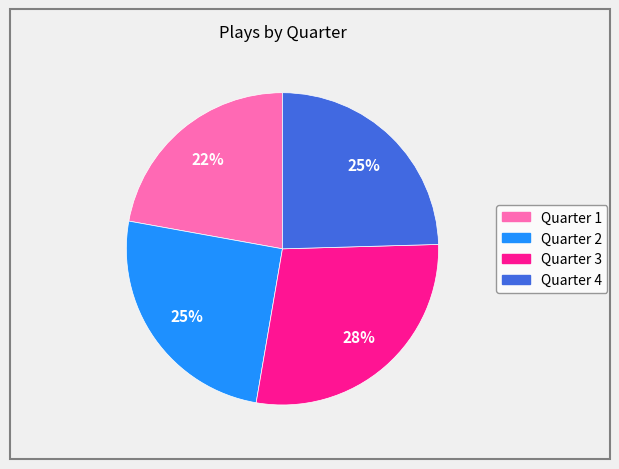

Does any single category account for the majority?

No